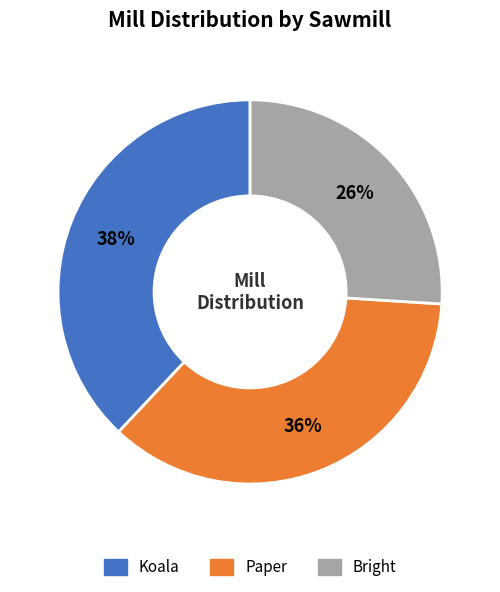

What is the ratio of the value at Paper to the value at Koala?

0.9